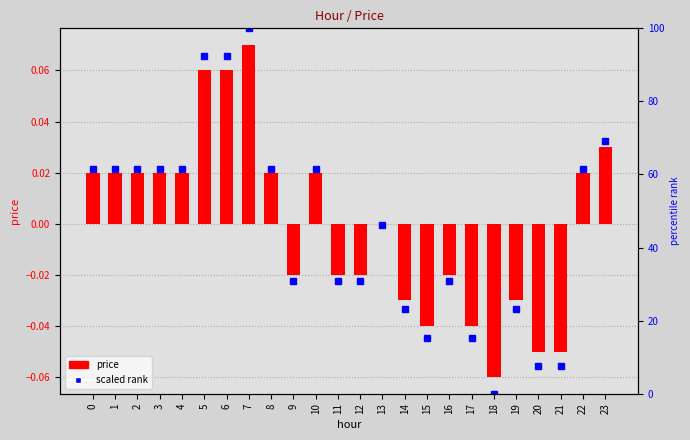

What is the total value across all series at 15?

15.3